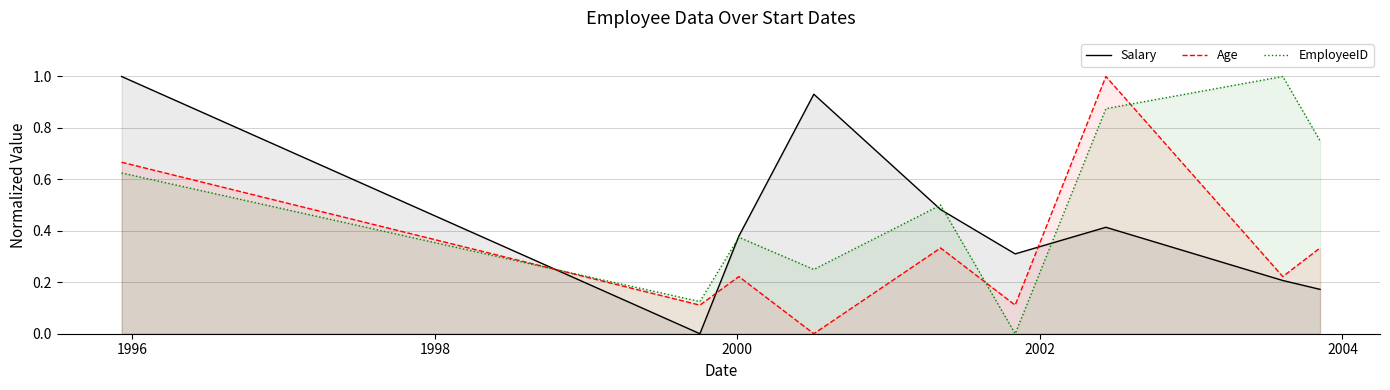

After their last crossing, which series has the higher values: Salary or Age?

Age